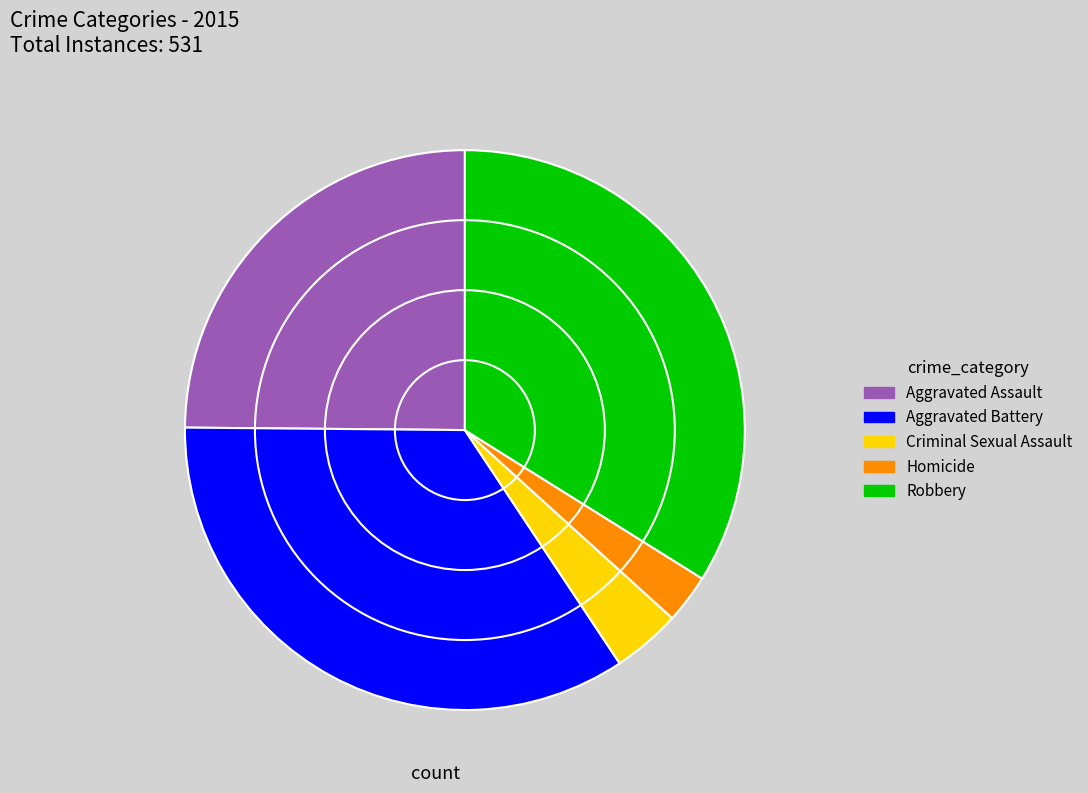

What percentage is the Homicide slice, to the nearest percent?

3%